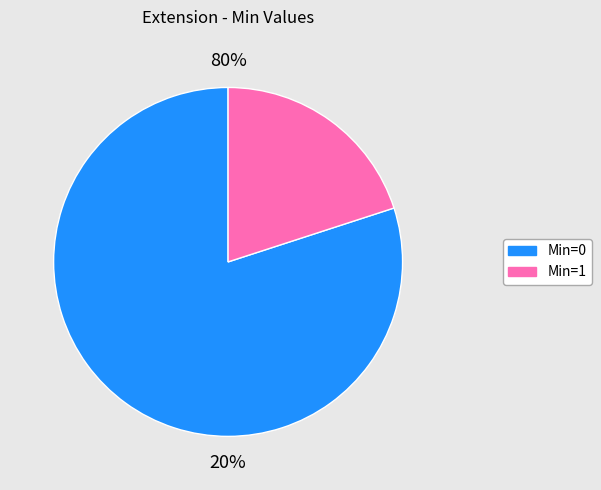

Is it true that Extension.id is 8% of the pie?

False